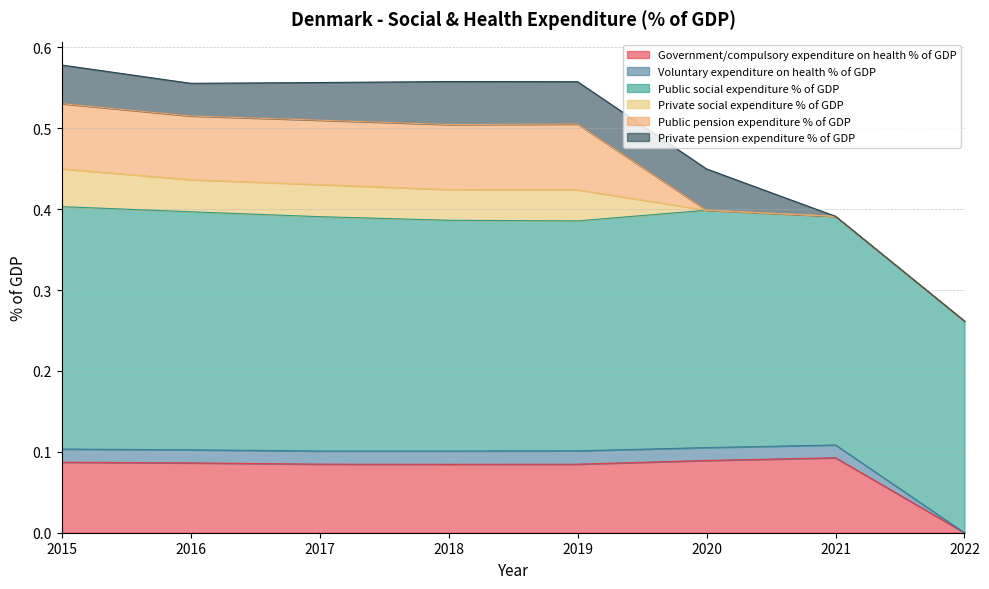

Which series has the largest range (max minus min)?

Government/compulsory expenditure on health % of GDP